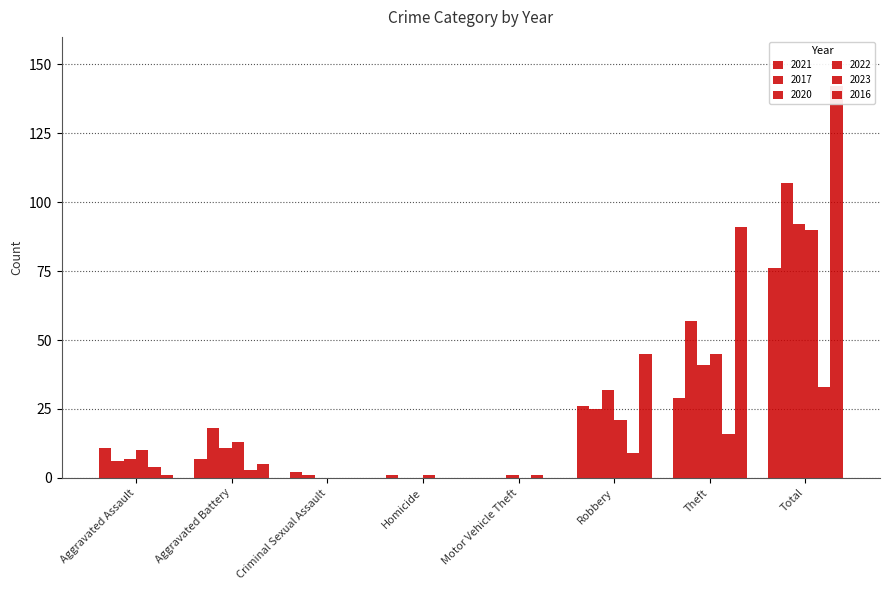

Is the value of 2017 at Aggravated Battery greater than the value of 2020 at Aggravated Assault?

Yes